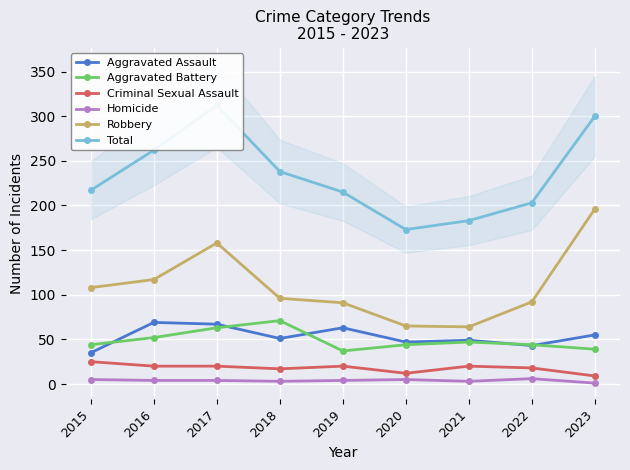

Is the value of Homicide at 2015 greater than the value of Aggravated Battery at 2015?

No